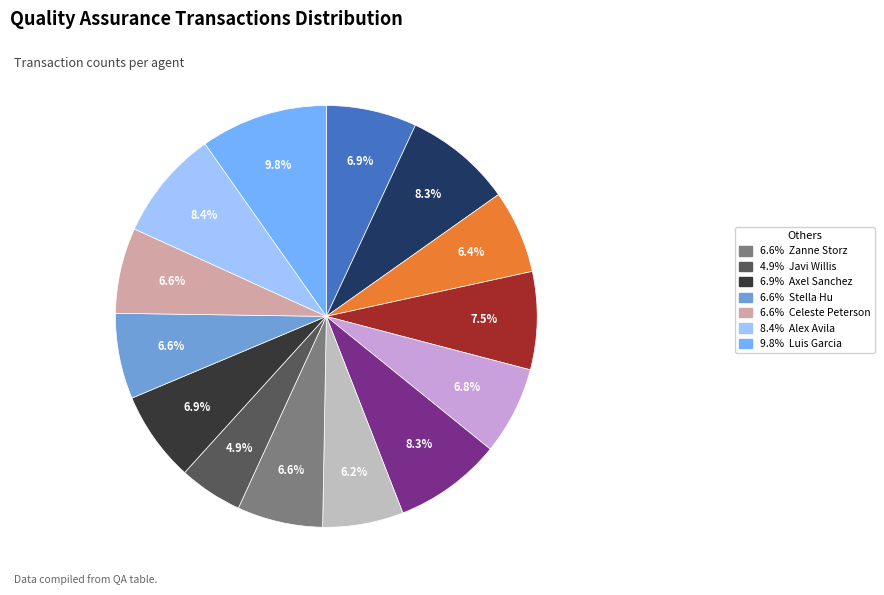

Is there a majority slice in this chart?

No